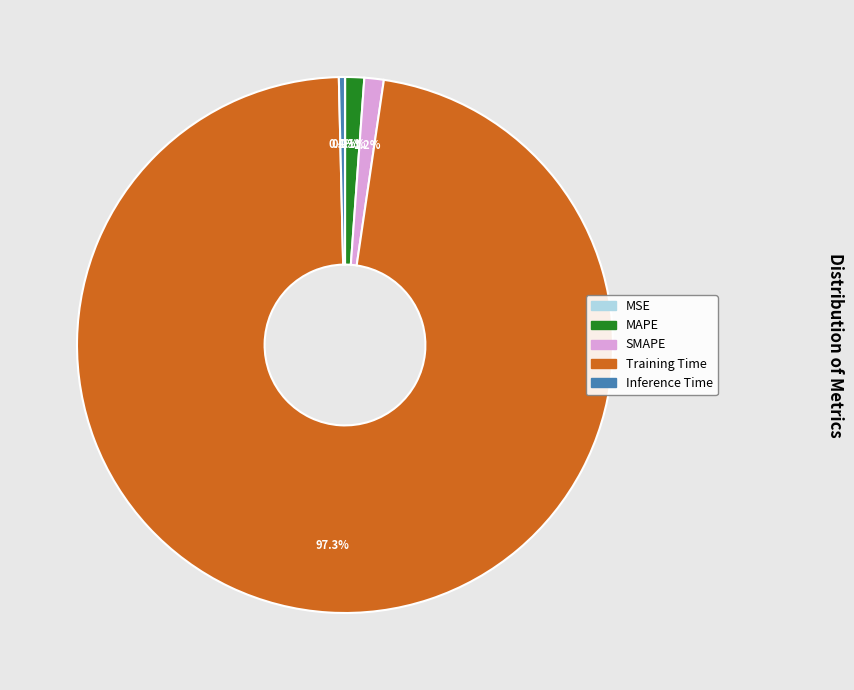

Is it true that Inference Time is 8% of the pie?

False